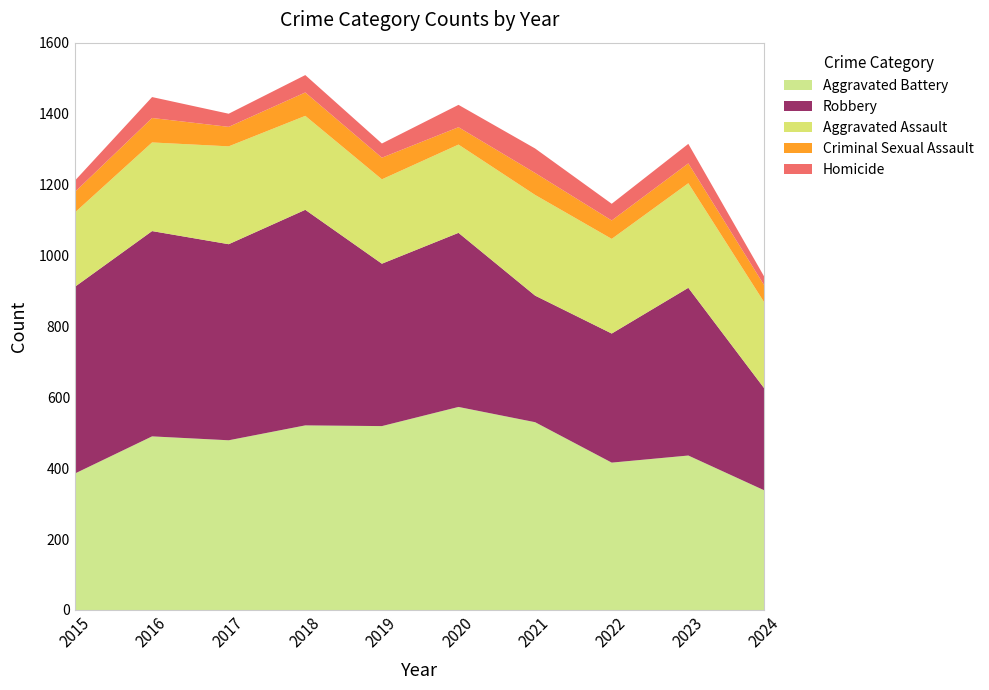

What is the average value of the Homicide series?

48